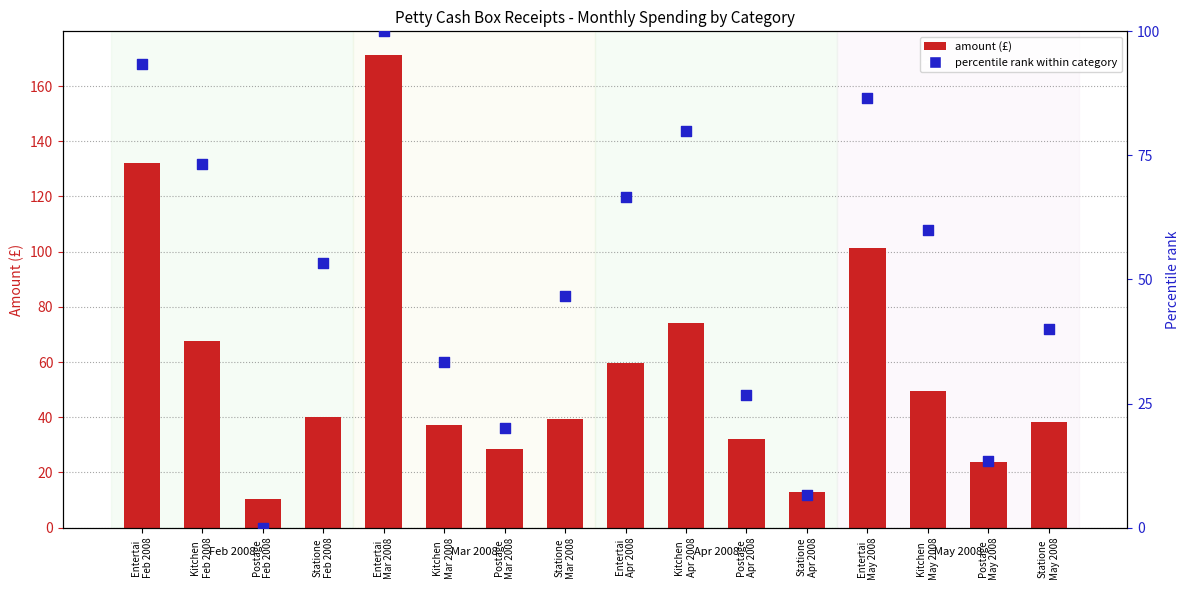

What are all the series names shown in the legend?

Amount (£), percentile rank within category